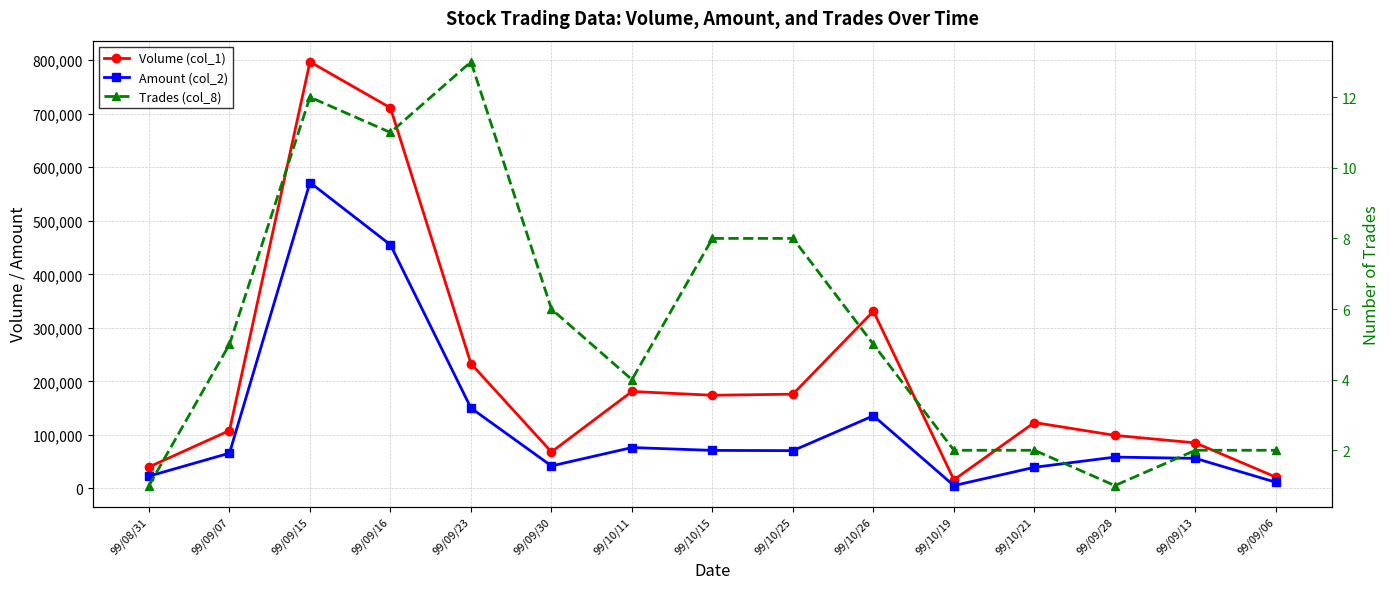

Reading left to right, transcribe all the data shown in this chart.

Volume (col_1): 99/08/31=40000	99/09/07=108000	99/09/15=797000	99/09/16=711000	99/09/23=233000	99/09/30=68000	99/10/11=181000	99/10/15=174000	99/10/25=176000	99/10/26=331000	99/10/19=16000	99/10/21=123000	99/09/28=99000	99/09/13=85000	99/09/06=21000
Amount (col_2): 99/08/31=22800	99/09/07=65780	99/09/15=571530	99/09/16=455050	99/09/23=150060	99/09/30=41910	99/10/11=76250	99/10/15=70930	99/10/25=70480	99/10/26=135610	99/10/19=5180	99/10/21=39360	99/09/28=58410	99/09/13=56050	99/09/06=11350
Trades (col_8): 99/08/31=1	99/09/07=5	99/09/15=12	99/09/16=11	99/09/23=13	99/09/30=6	99/10/11=4	99/10/15=8	99/10/25=8	99/10/26=5	99/10/19=2	99/10/21=2	99/09/28=1	99/09/13=2	99/09/06=2